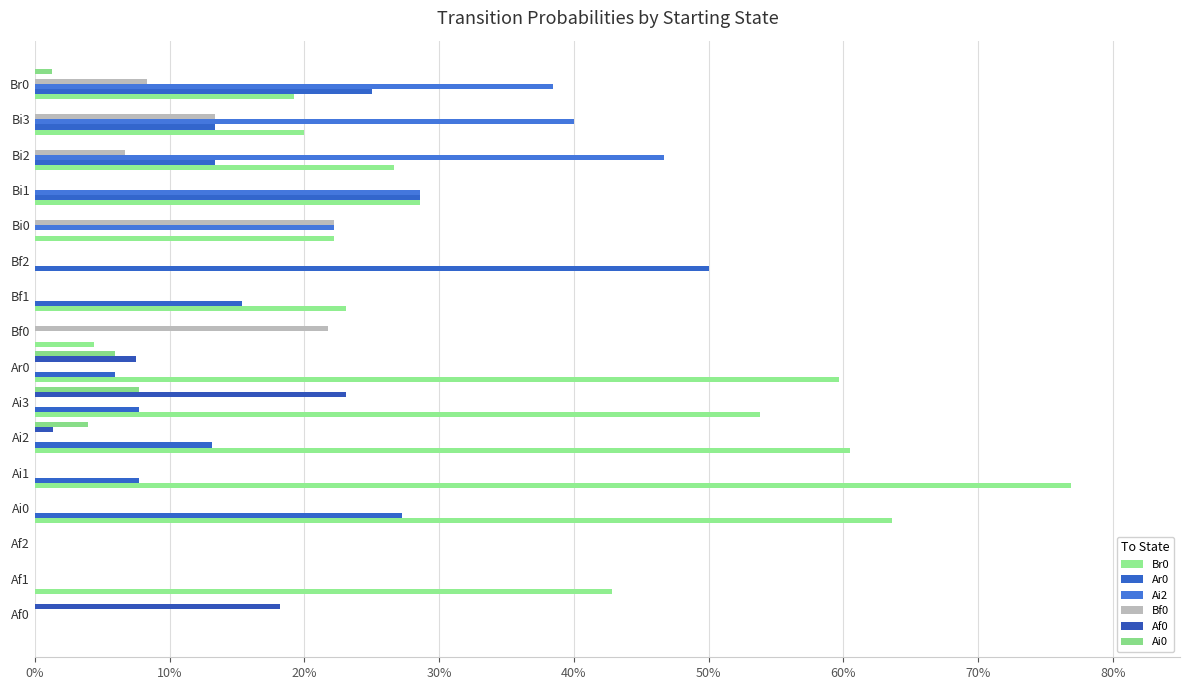

Which series has the largest range (max minus min)?

Br0